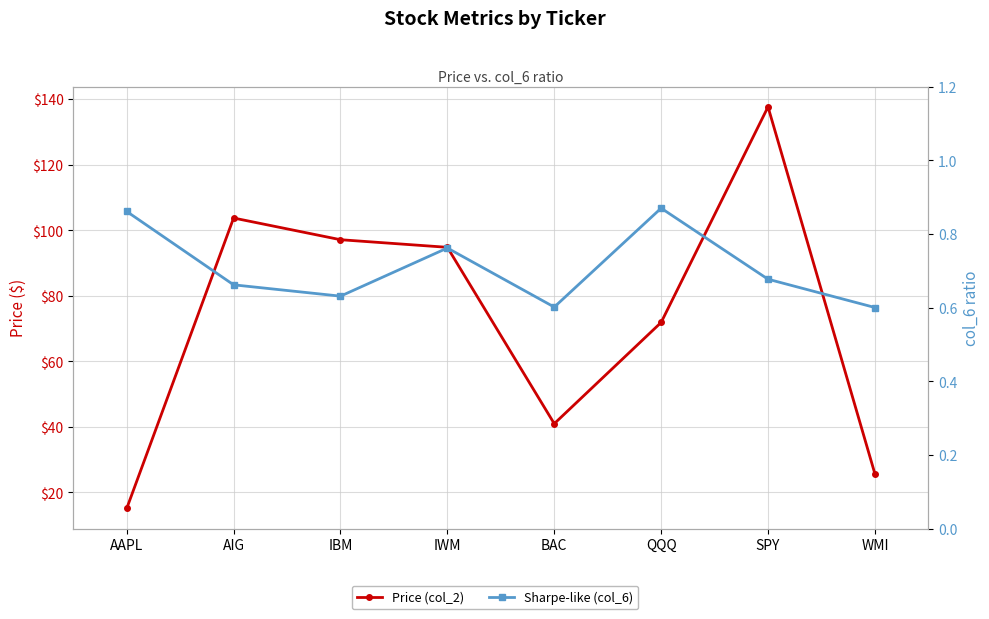

Which label corresponds to the largest value in the chart?

SPY